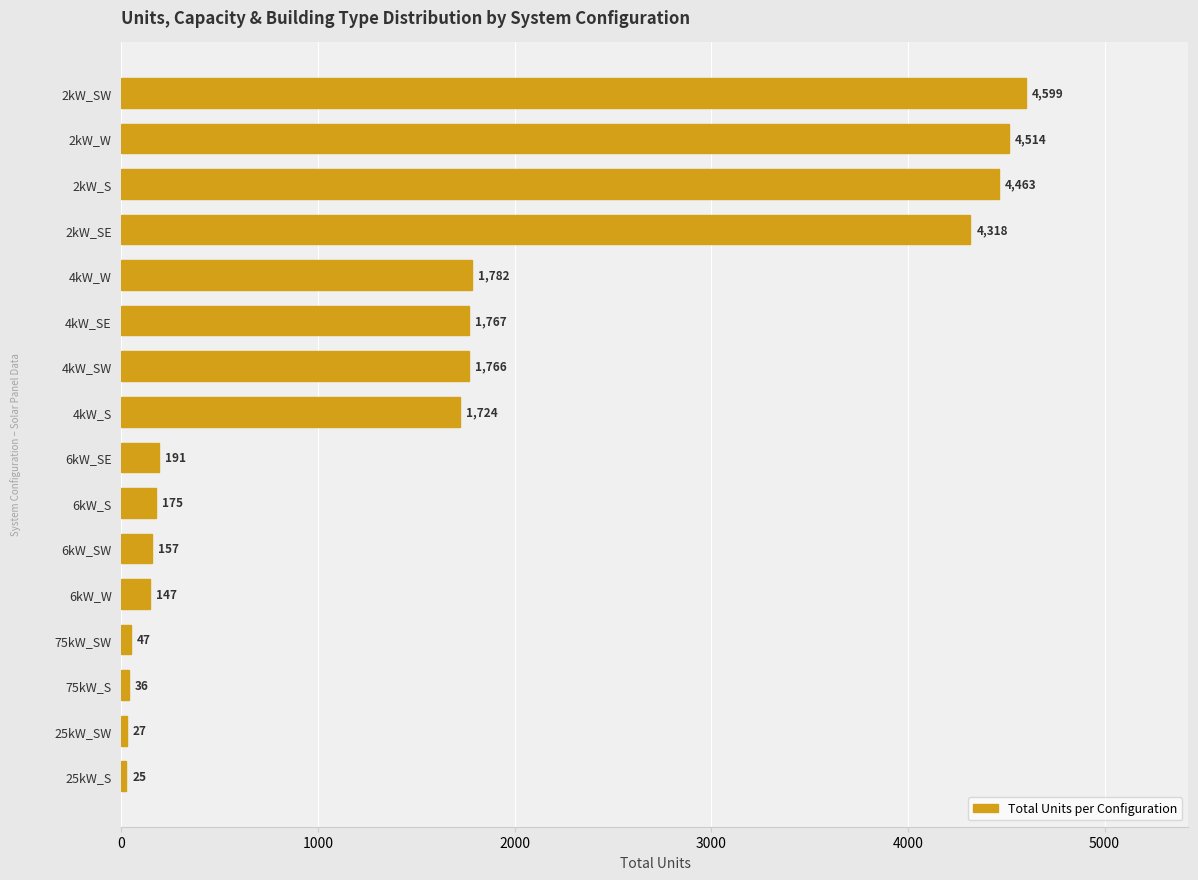

How many categories are shown in the chart?

16